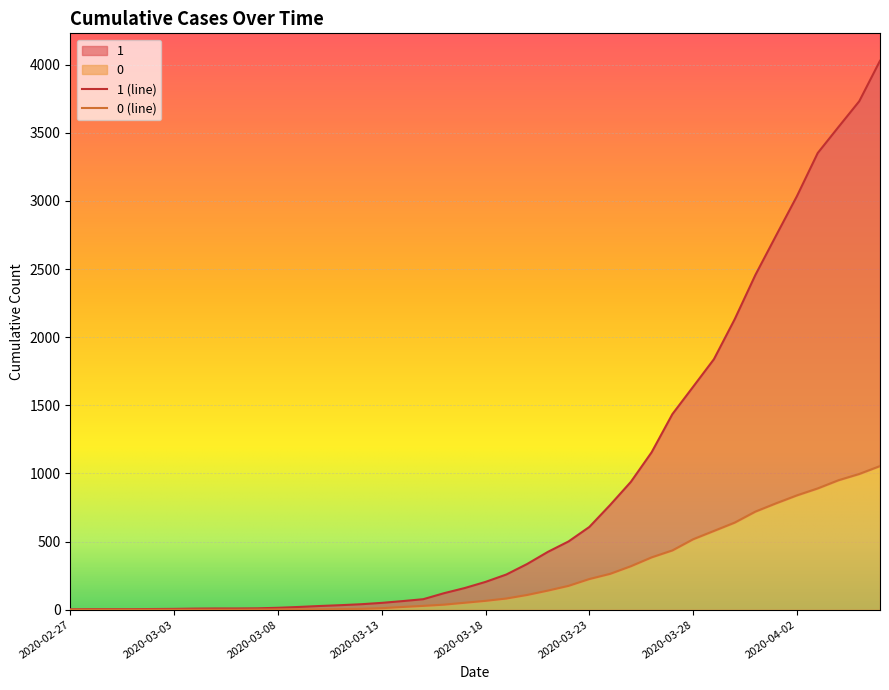

How many data points in 1 are less than 204?

20